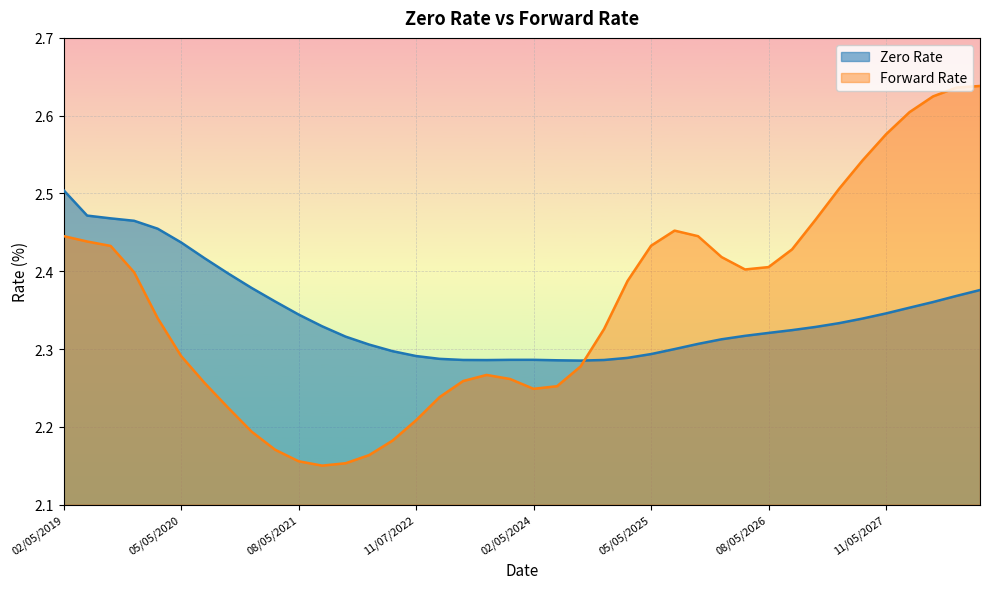

Reading left to right, transcribe all the data shown in this chart.

Zero Rate: 2.5	2.5	2.5	2.5	2.5	2.4	2.4	2.4	2.4	2.4	2.3	2.3	2.3	2.3	2.3	2.3	2.3	2.3	2.3	2.3	2.3	2.3	2.3	2.3	2.3	2.3	2.3	2.3	2.3	2.3	2.3	2.3	2.3	2.3	2.3	2.3	2.4	2.4	2.4	2.4
Forward Rate: 2.4	2.4	2.4	2.4	2.3	2.3	2.3	2.2	2.2	2.2	2.2	2.2	2.2	2.2	2.2	2.2	2.2	2.3	2.3	2.3	2.2	2.3	2.3	2.3	2.4	2.4	2.5	2.4	2.4	2.4	2.4	2.4	2.5	2.5	2.5	2.6	2.6	2.6	2.6	2.6